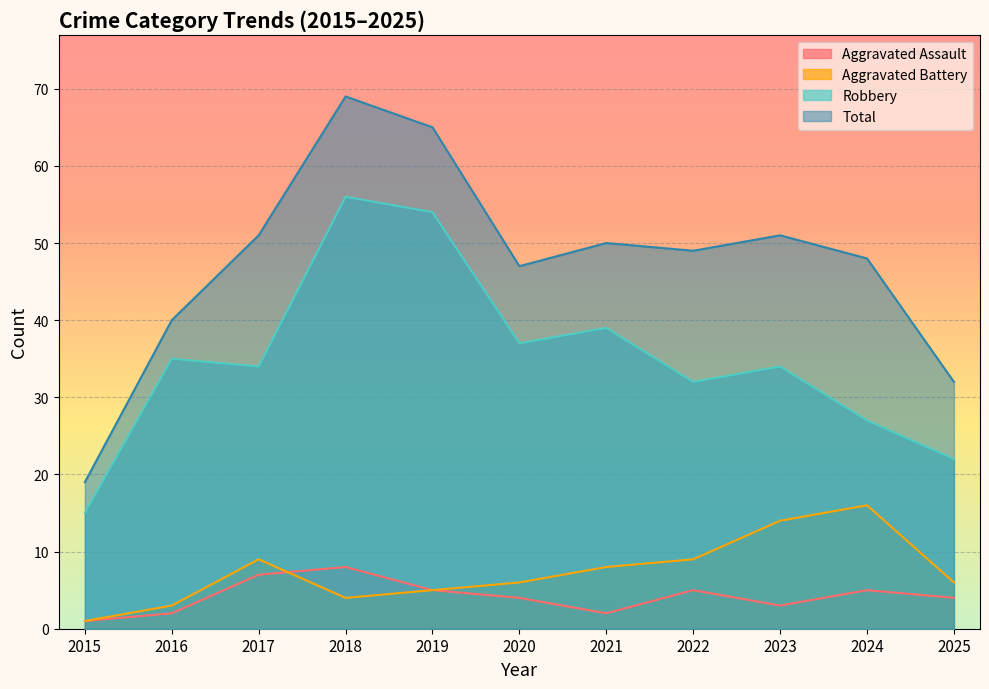

At which category does Robbery reach its first local valley?

2017